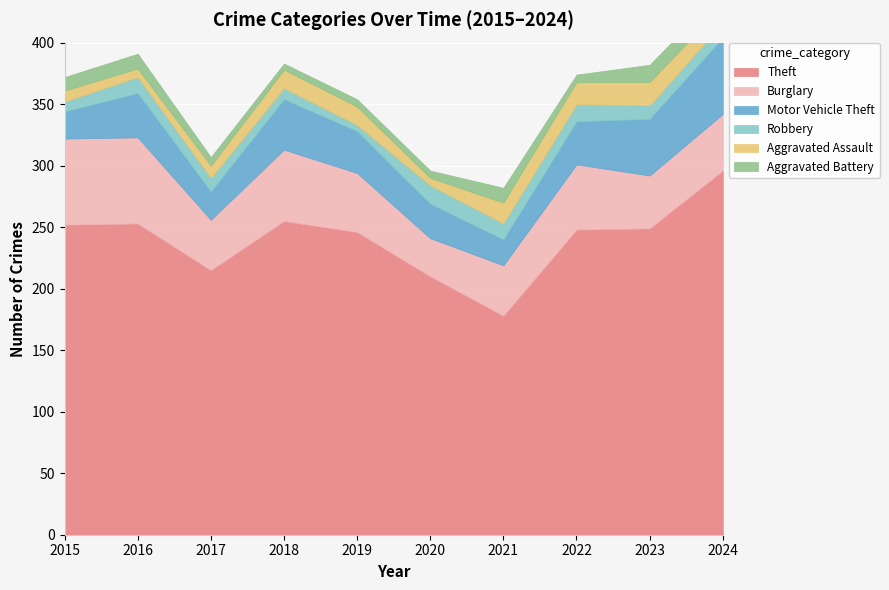

Reading right to left, list all the values displayed in this chart.

Theft: 296	249	248	178	210	246	255	215	253	252
Burglary: 46	43	53	41	31	48	58	41	70	70
Motor Vehicle Theft: 62	46	35	21	28	34	41	23	36	22
Robbery: 12	11	14	13	15	5	9	11	13	8
Aggravated Assault: 14	19	18	17	6	15	15	10	7	9
Aggravated Battery: 13	14	6	12	6	6	5	7	12	11